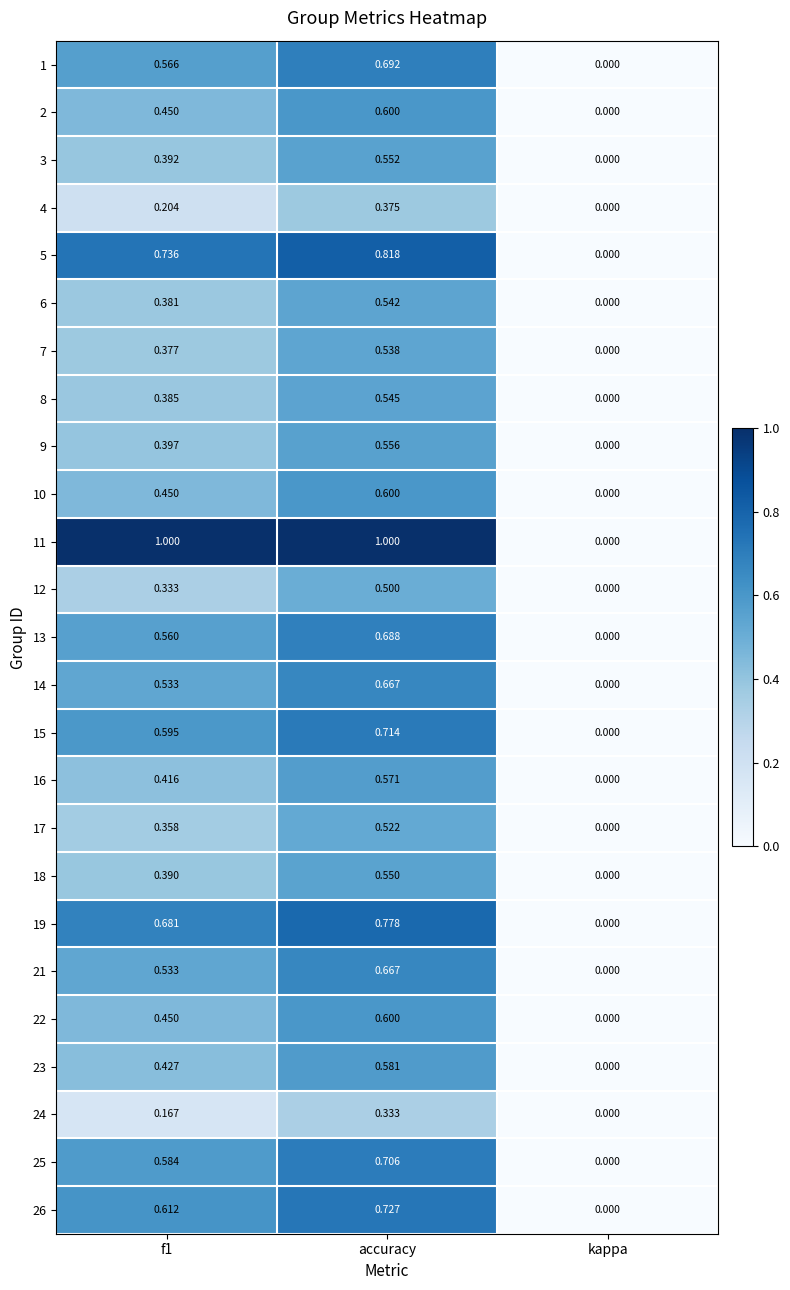

Is the value of 11 at f1 greater than the value of 22 at kappa?

Yes